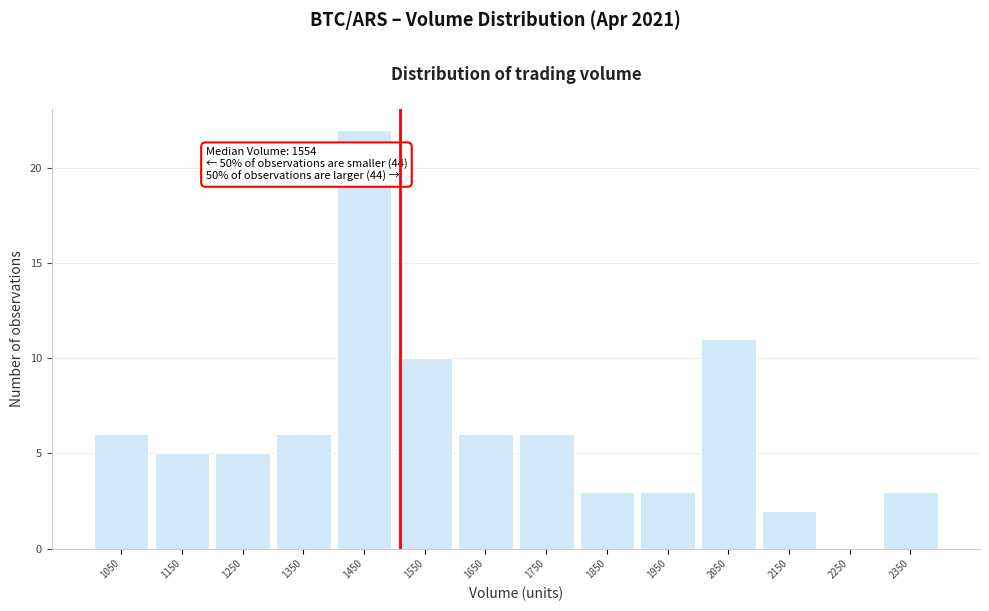

Reading right to left, what are all the values shown in this chart?

2350=3	2250=0	2150=2	2050=11	1950=3	1850=3	1750=6	1650=6	1550=10	1450=22	1350=6	1250=5	1150=5	1050=6